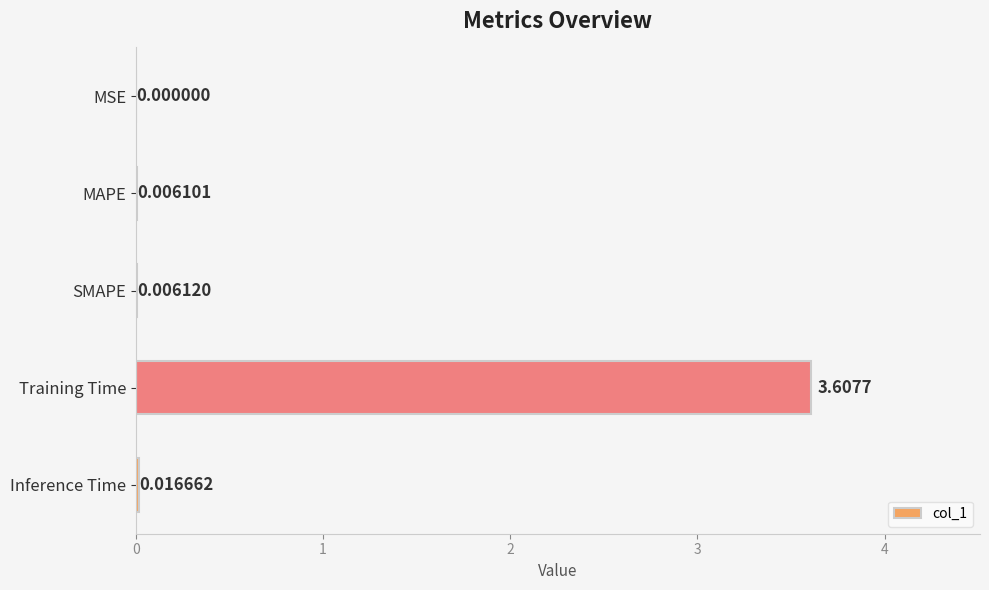

Where is the data nearest to the value 1?

Inference Time